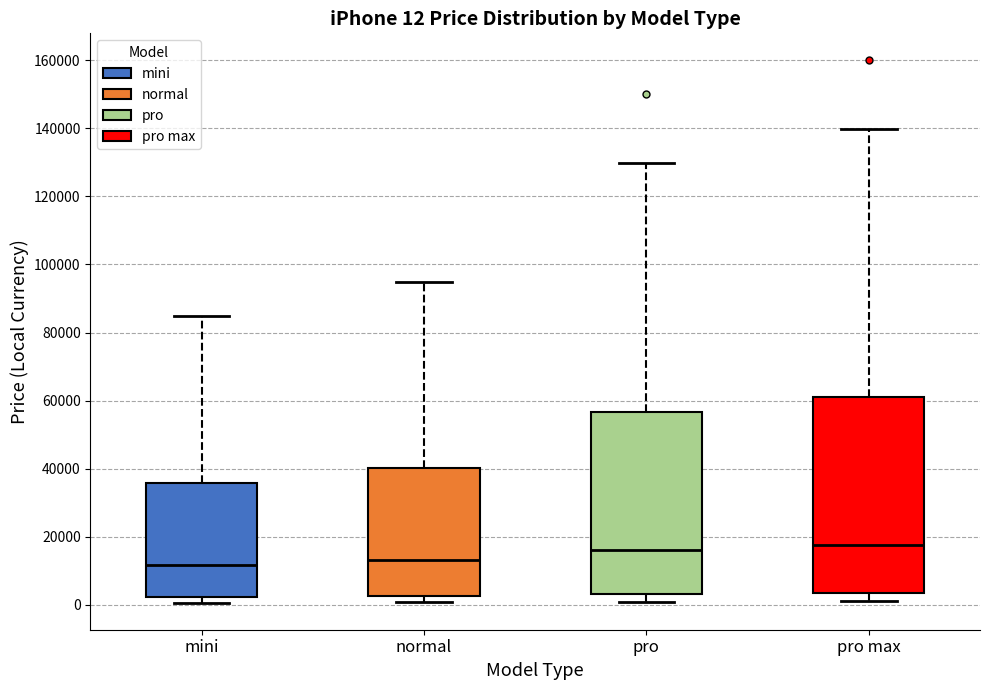

Which box is the tallest, from its lower edge to its upper edge?

pro max